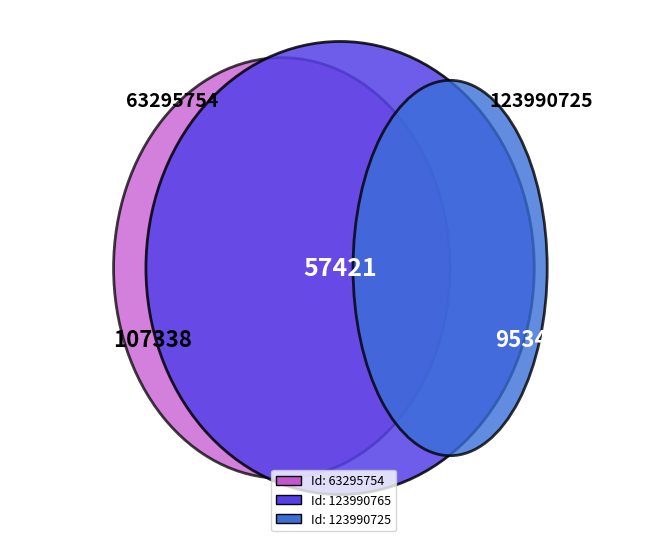

To the nearest percent, what is the average slice percentage?

33%